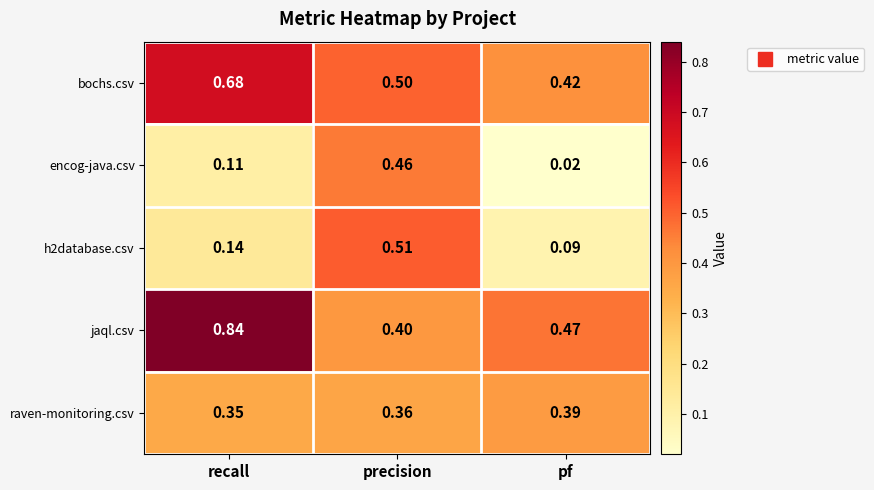

Which label corresponds to the largest value in the chart?

recall